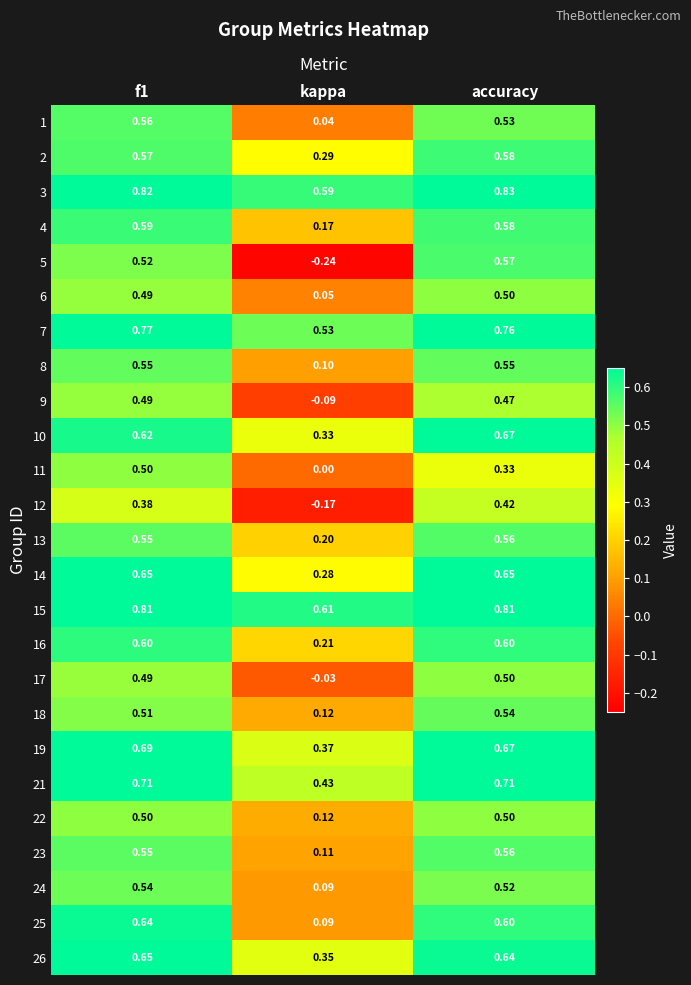

At which label is 4 closest to 0?

kappa